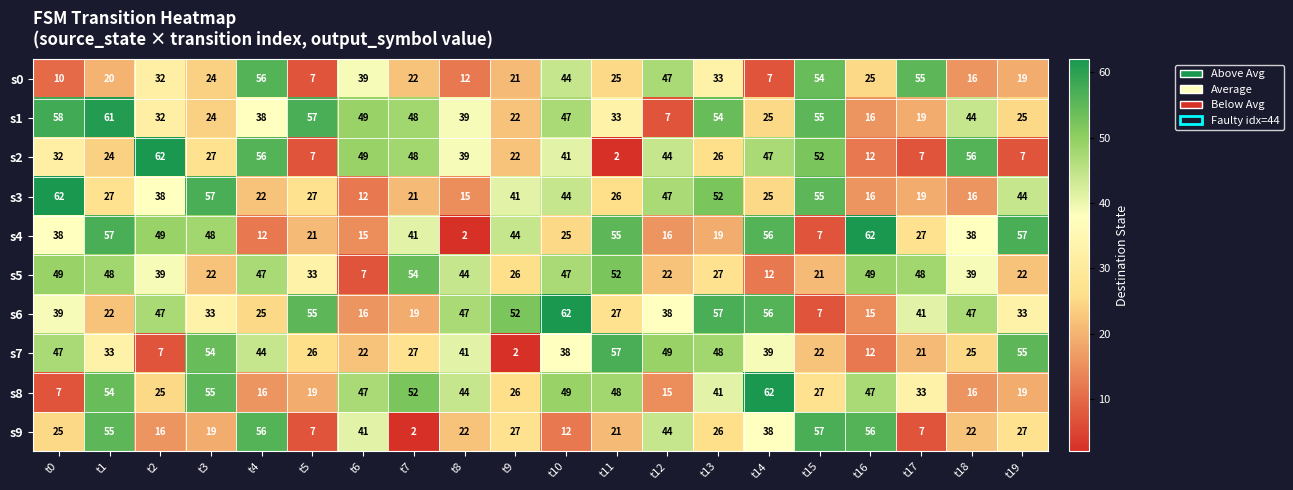

What is the sum of the s0 values at t8 and t12?

59